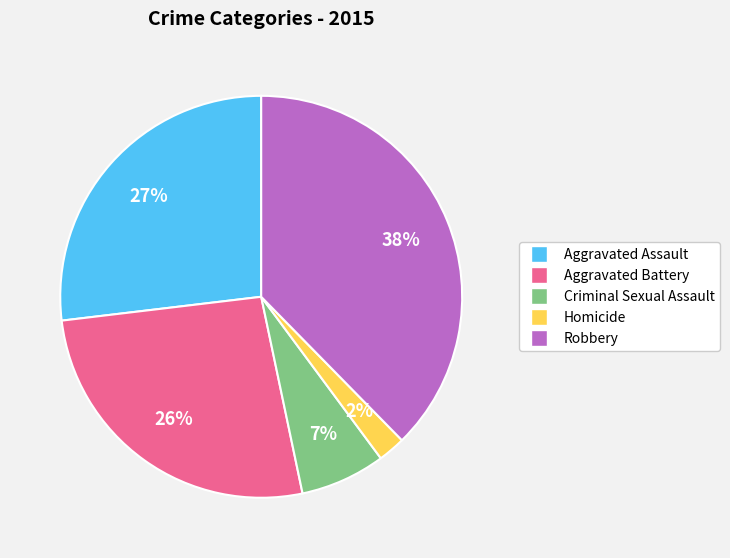

What percentage is the Aggravated Battery slice, to the nearest percent?

26%